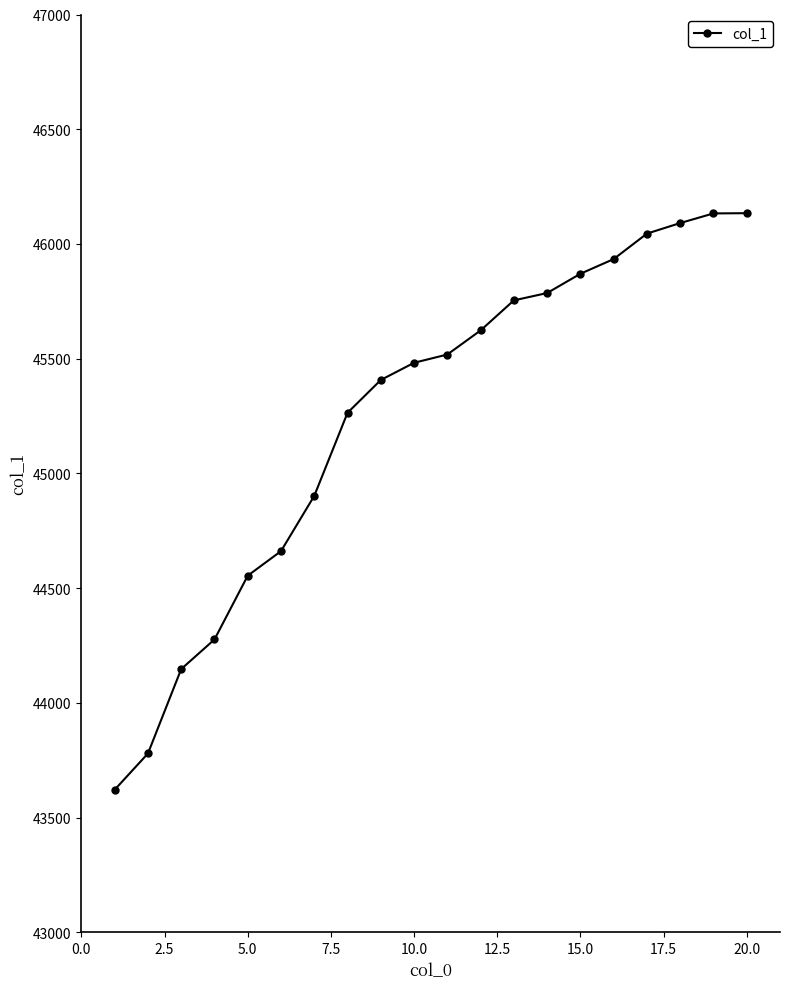

What is the value of the 9th point from the left?

45407